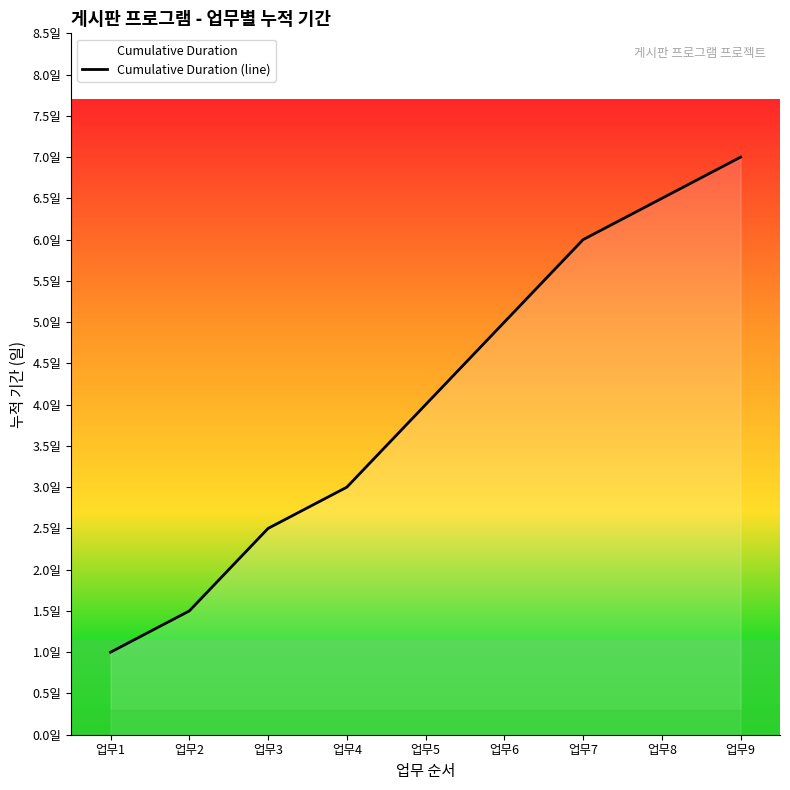

Rank the categories by value from highest to lowest.

업무9, 업무8, 업무7, 업무6, 업무5, 업무4, 업무3, 업무2, 업무1